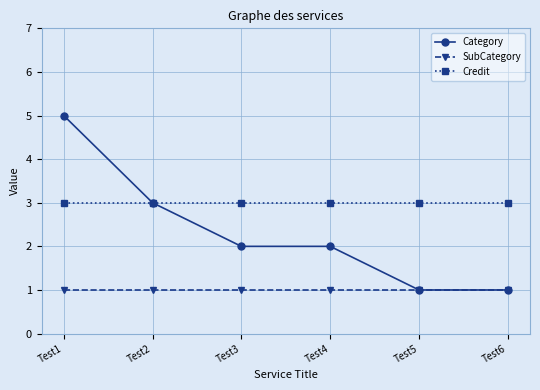

What is the lowest value of the Credit series?

3